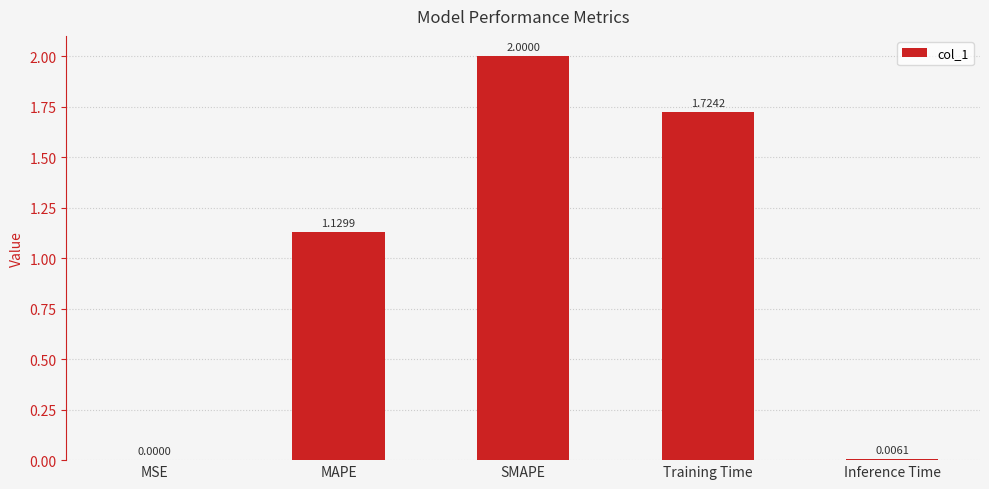

What is the change in value from SMAPE to Training Time?

-0.3